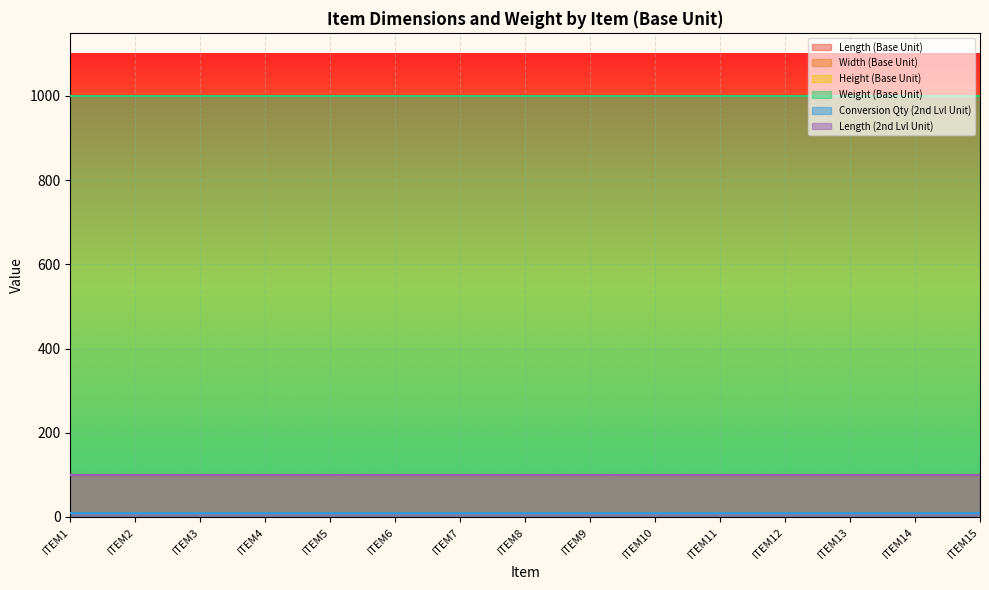

True or false: Length (2nd Lvl Unit) has more than 0 interior local peaks.

False